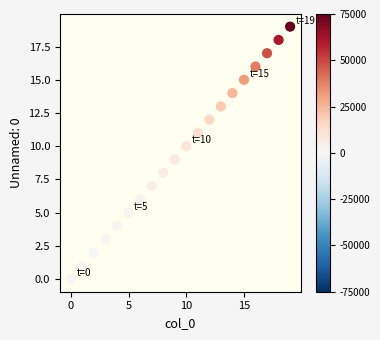

What is the range of Y values (max minus min)?

19